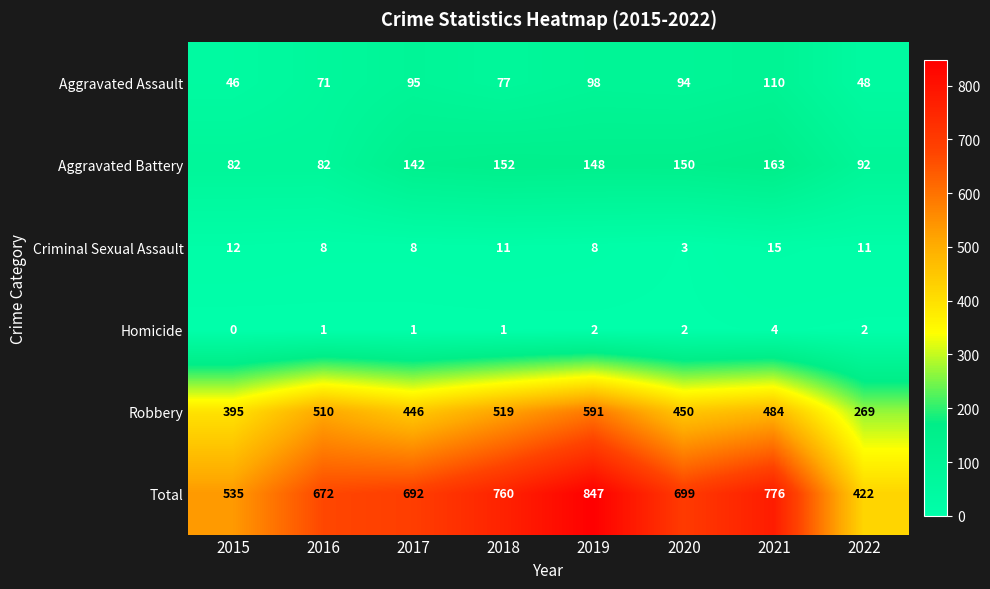

Where is Aggravated Battery nearest to the value 122?

2017